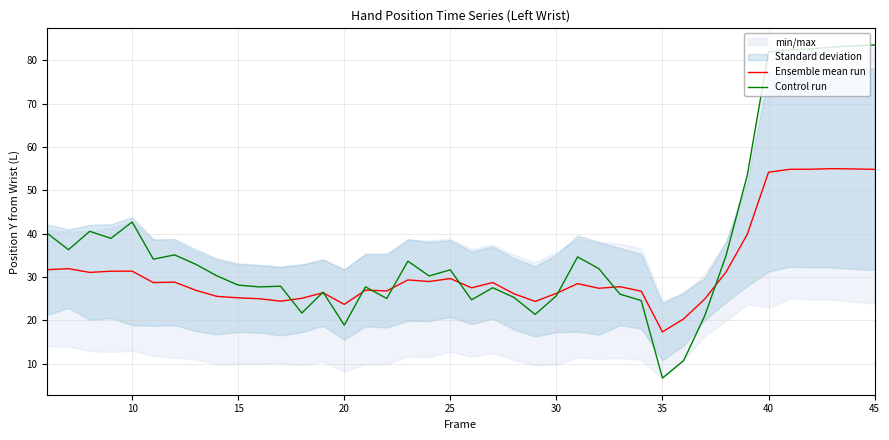

True or false: Ensemble mean run has a value of 26.2 at 30.

True